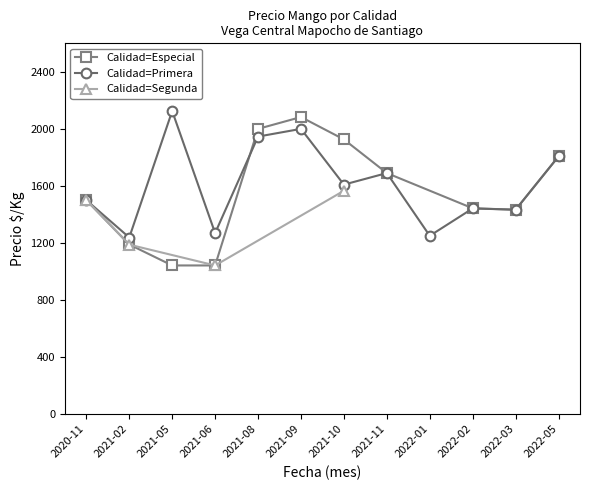

True or false: Precio $/Kg and Precio minimo cross at least once.

False